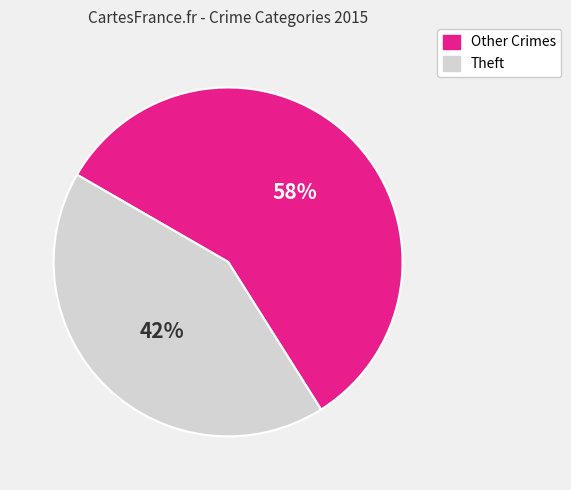

Combined, do Theft and Other Crimes account for over 50%?

Yes